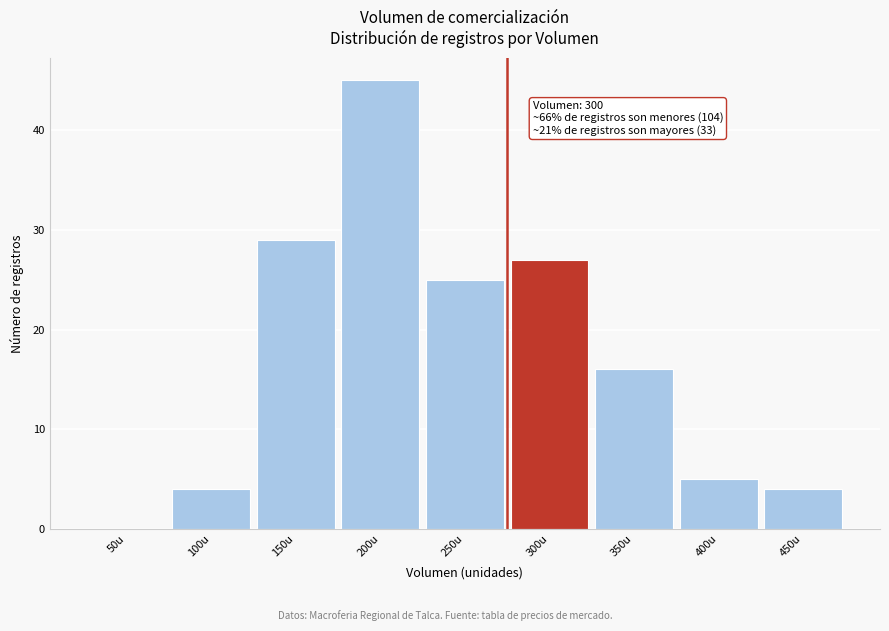

Reading left to right, extract all data points from this chart.

50u=0	100u=4	150u=29	200u=45	250u=25	300u=27	350u=16	400u=5	450u=4